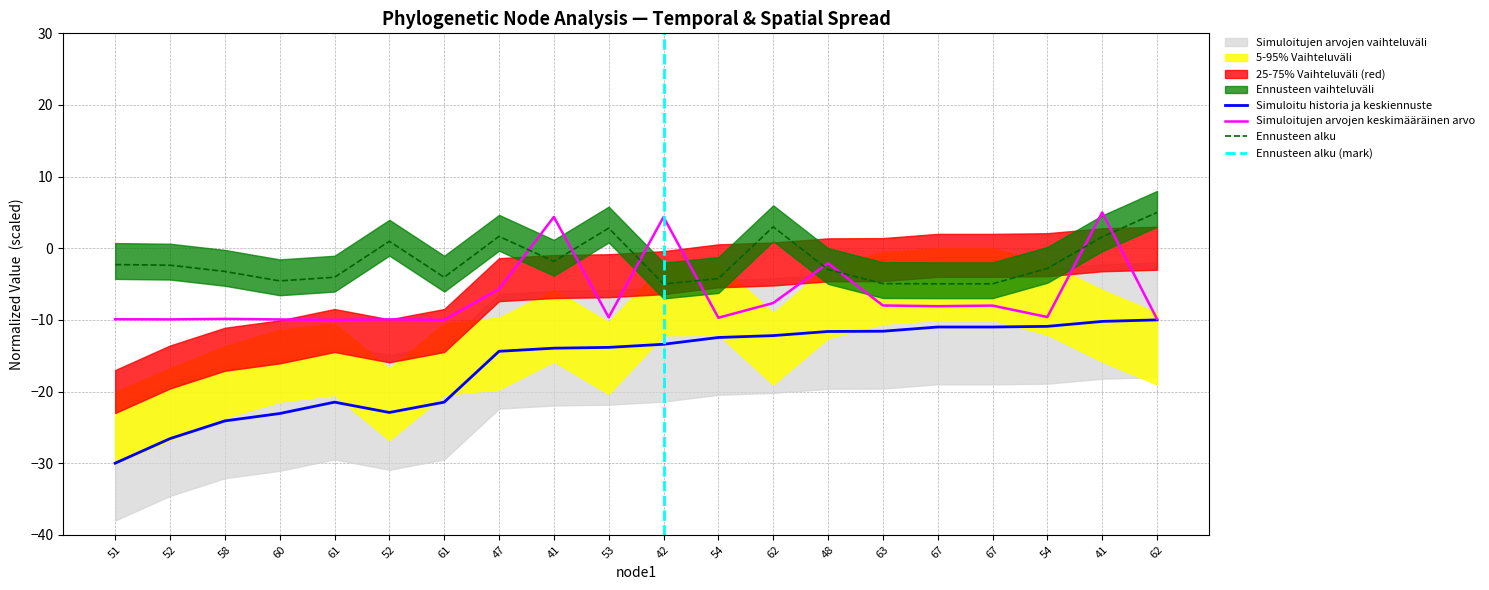

The endLon series shows -9.9 at 58. True or false?

True